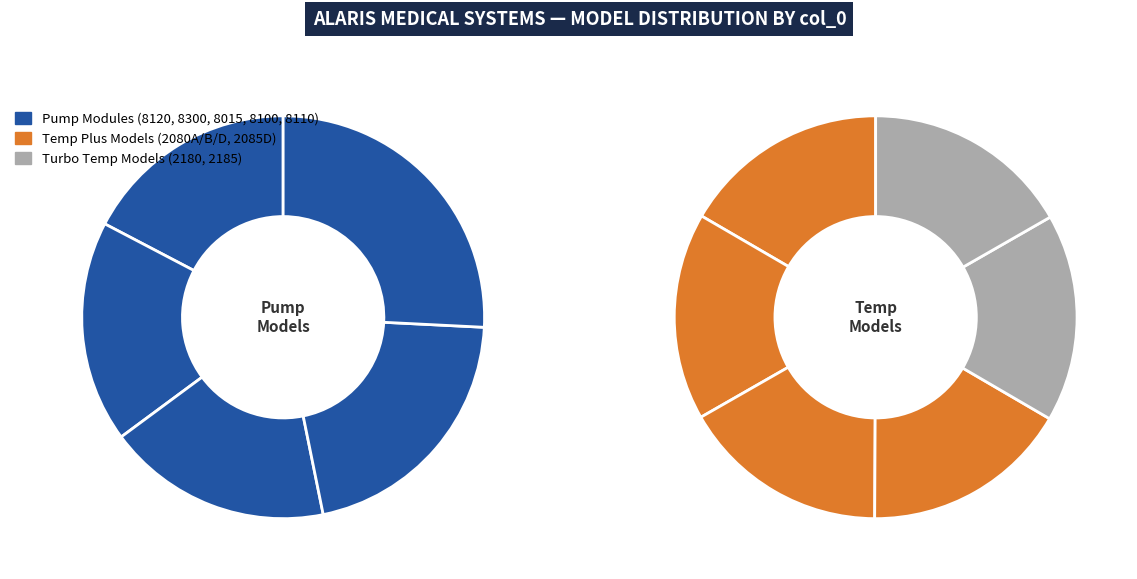

Do 2185 Turbo Temp and 8120 Alaris PCA Module together represent more than half of the pie?

No